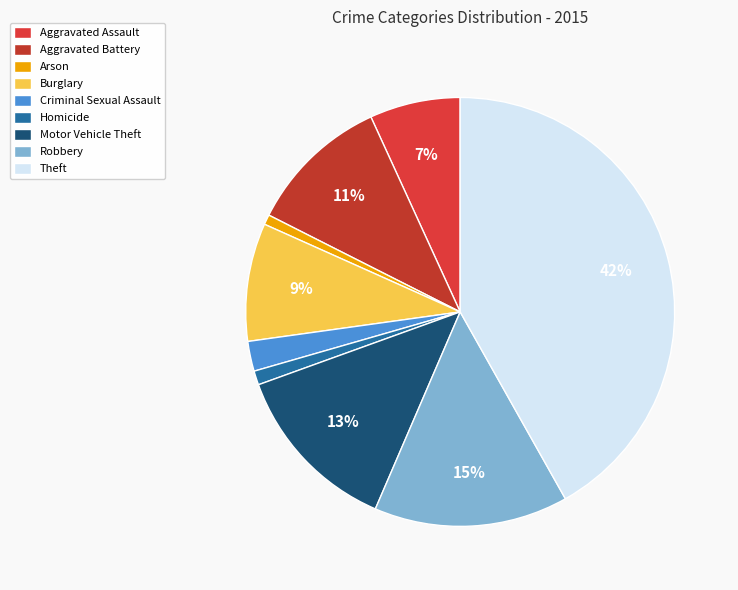

How many slices are in this pie chart?

9